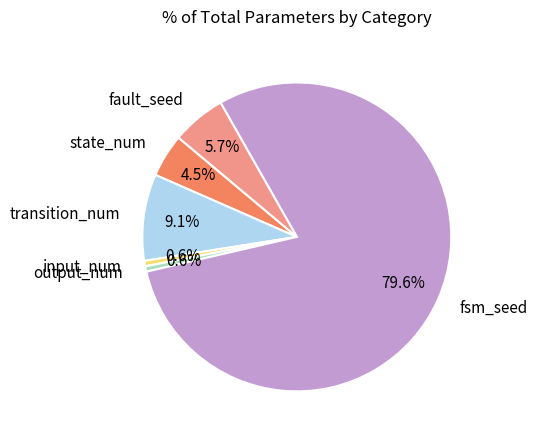

What is the largest slice in the pie chart?

fsm_seed